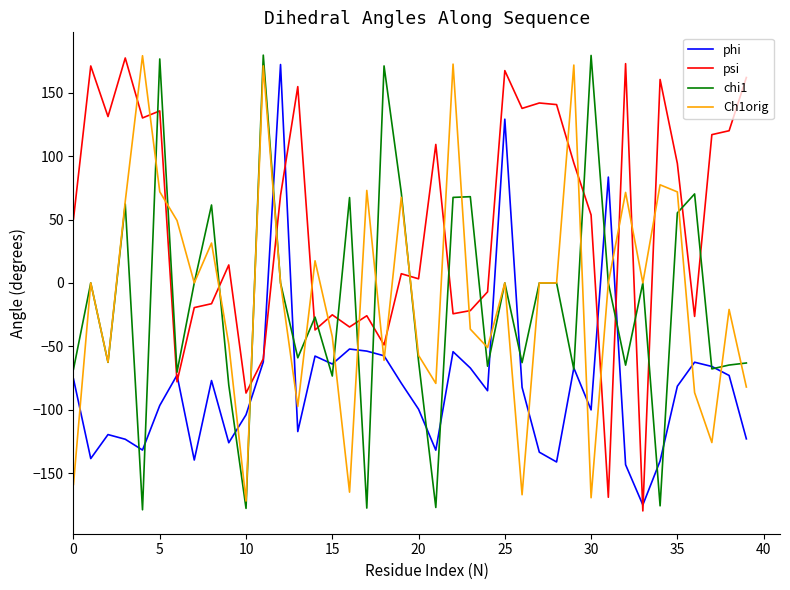

True or false: psi and chi1 intersect in this chart.

True